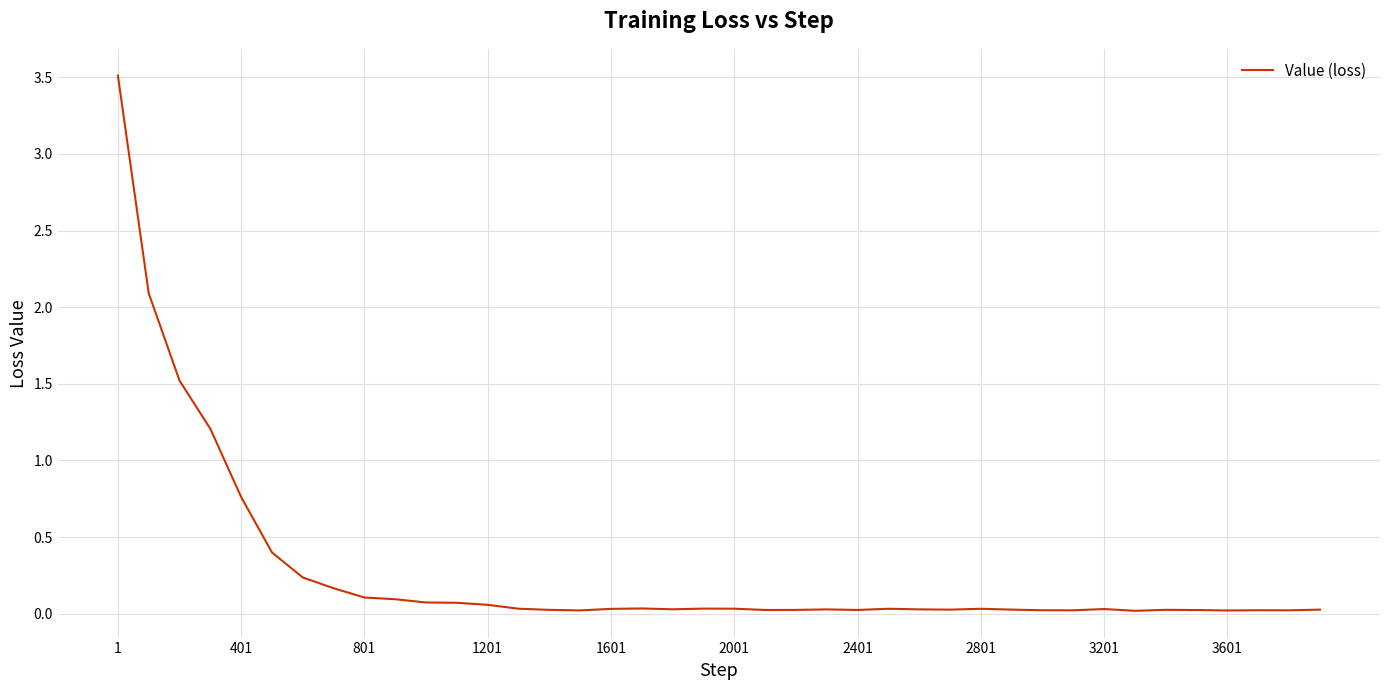

What is the maximum value shown in the chart?

3.5